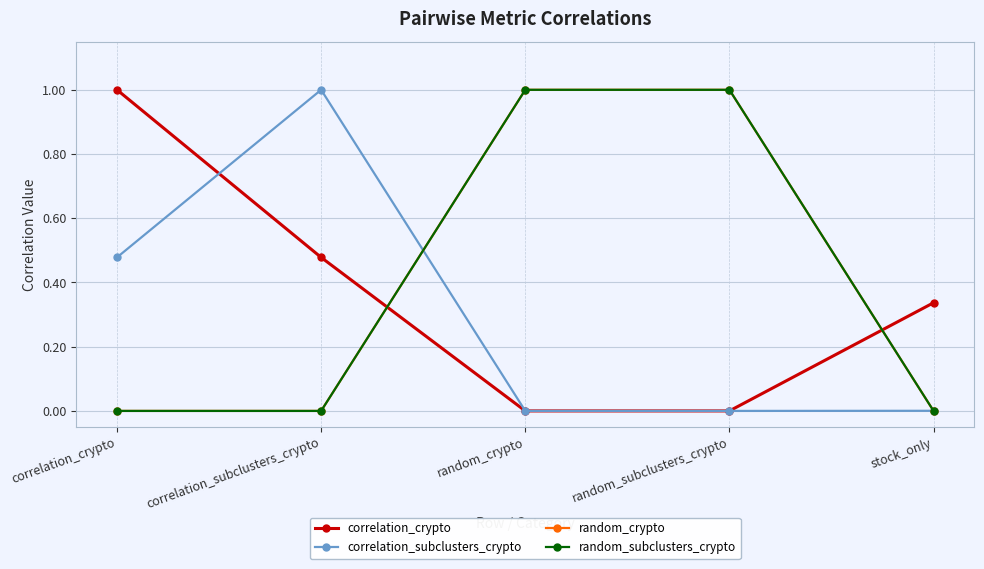

What is the label of the 1st point from the left?

correlation_crypto